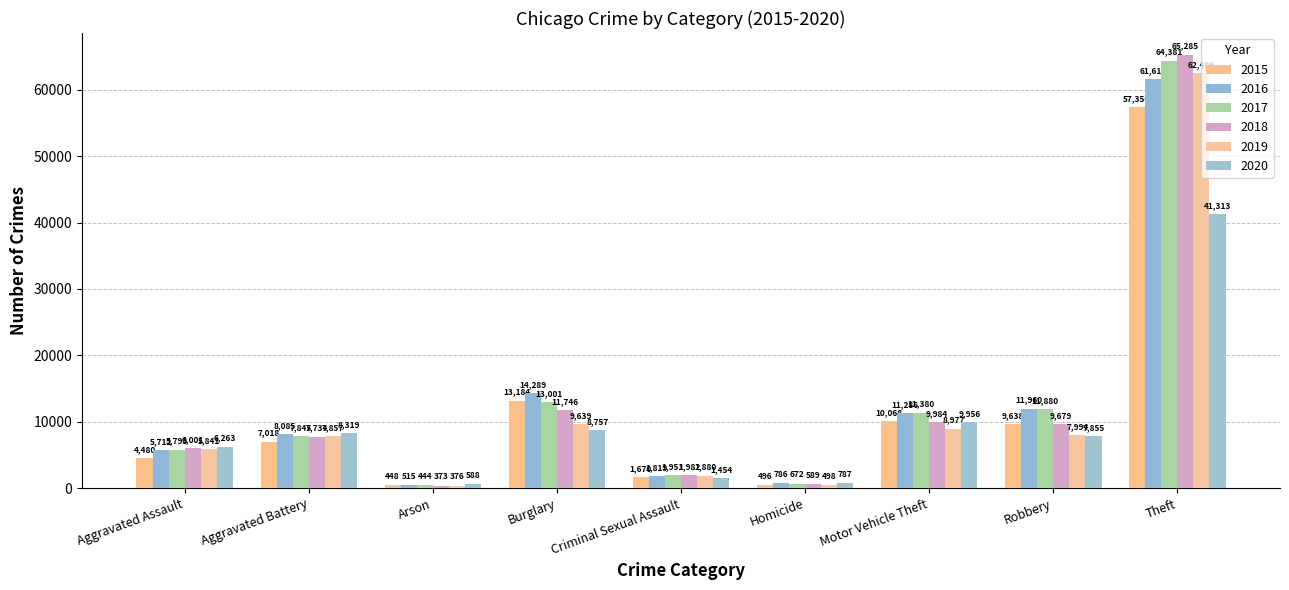

Which series has the largest range (max minus min)?

2018